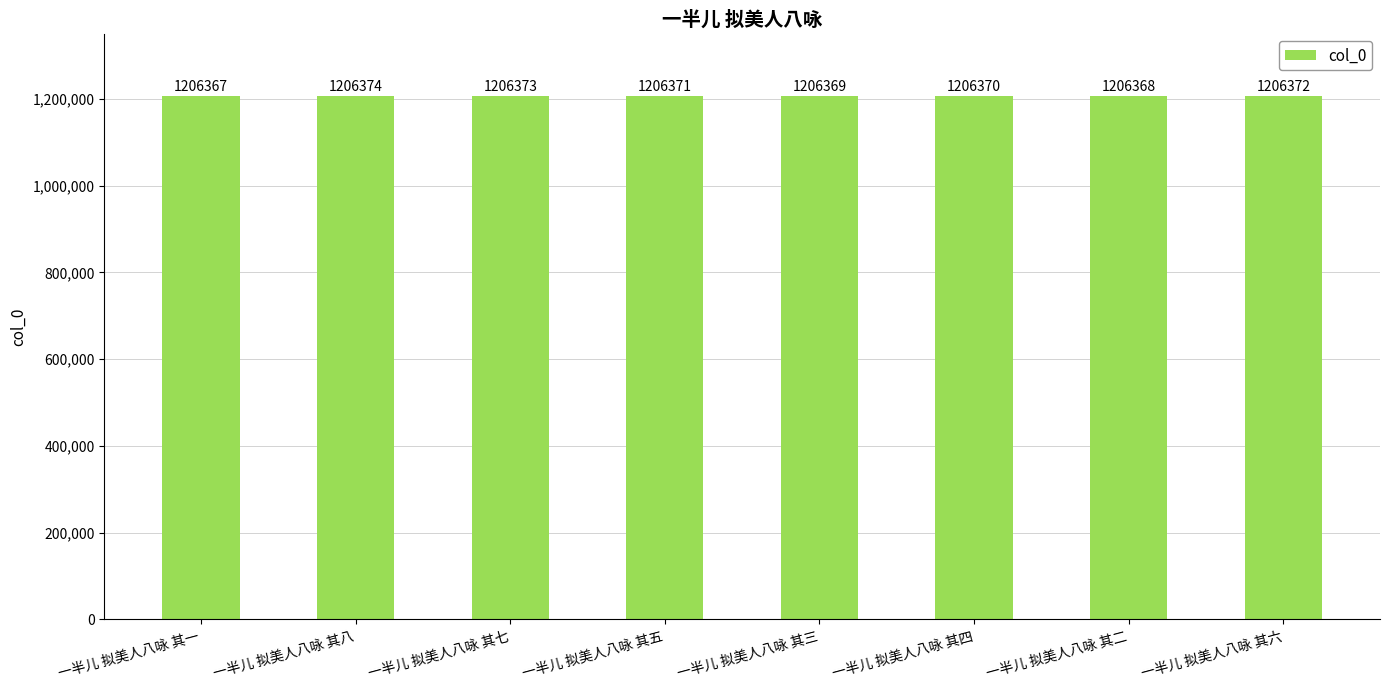

How many values are between 1206369 and 1206373?

5